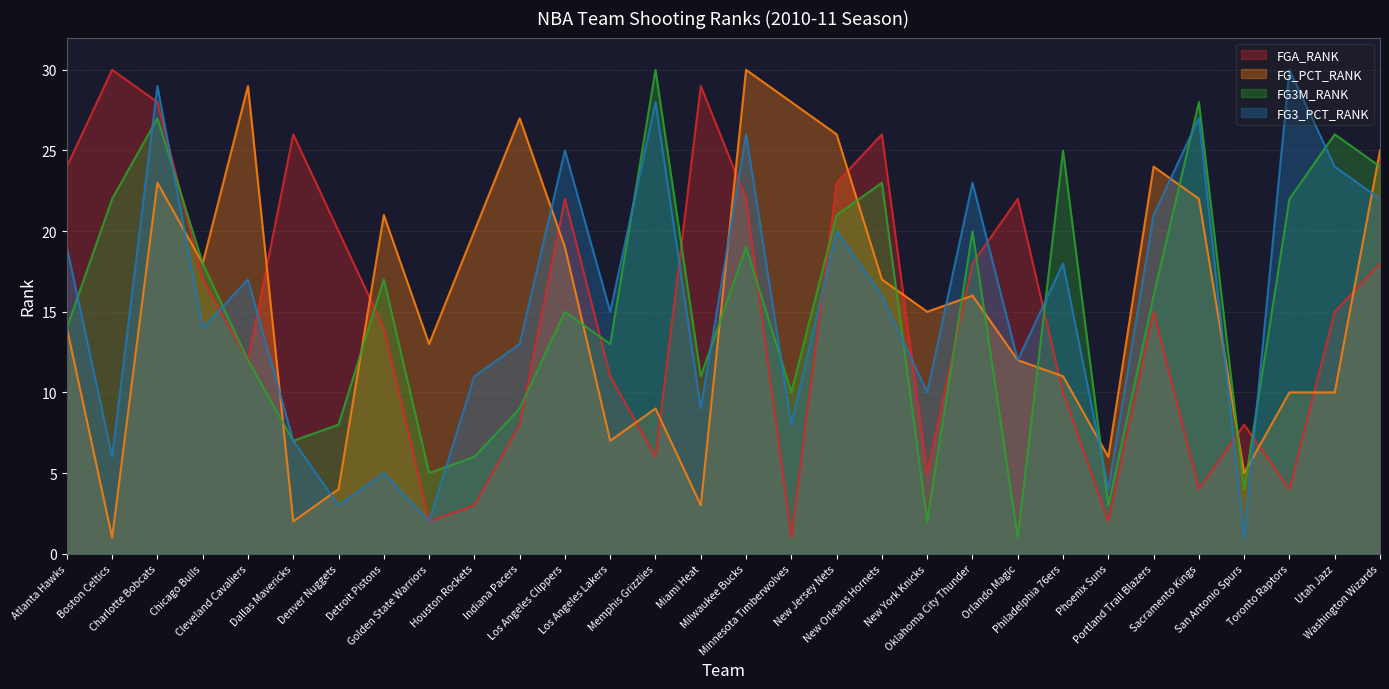

What is the difference between the second highest and minimum values in the FG3_PCT_RANK series?

28